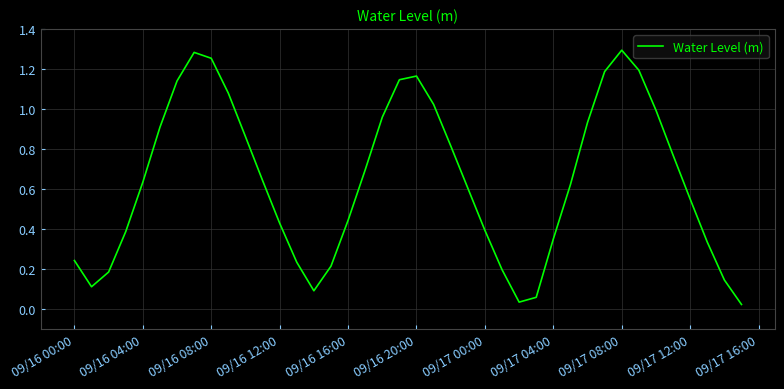

Is it true that the value at 09/16 04:00 is 1.0?

False